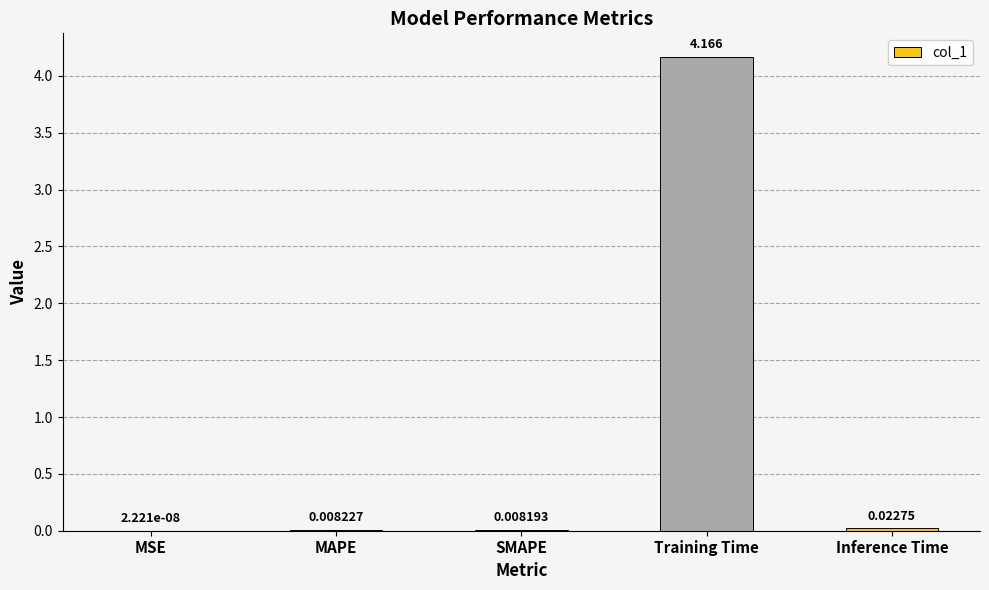

At which label is the value closest to 2?

Inference Time